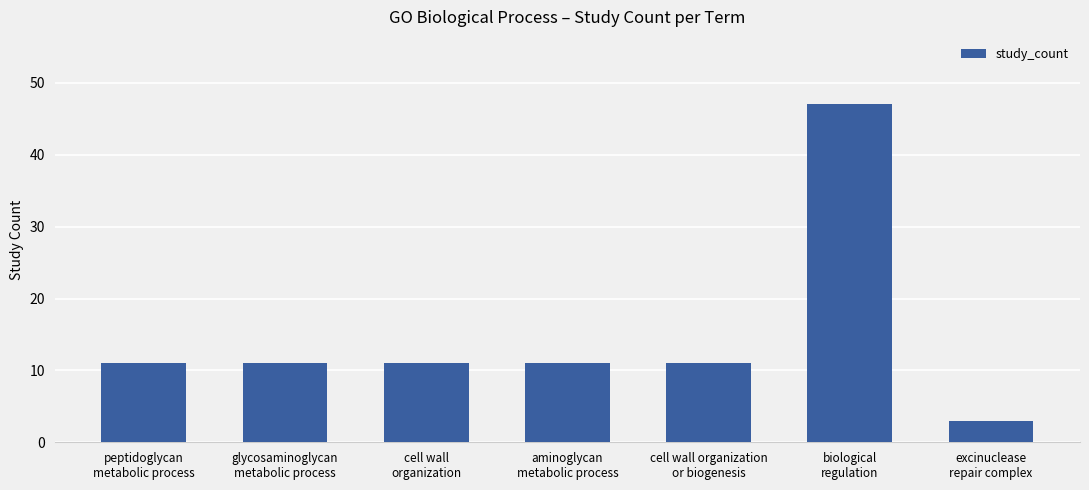

How many bars are there in total?

7